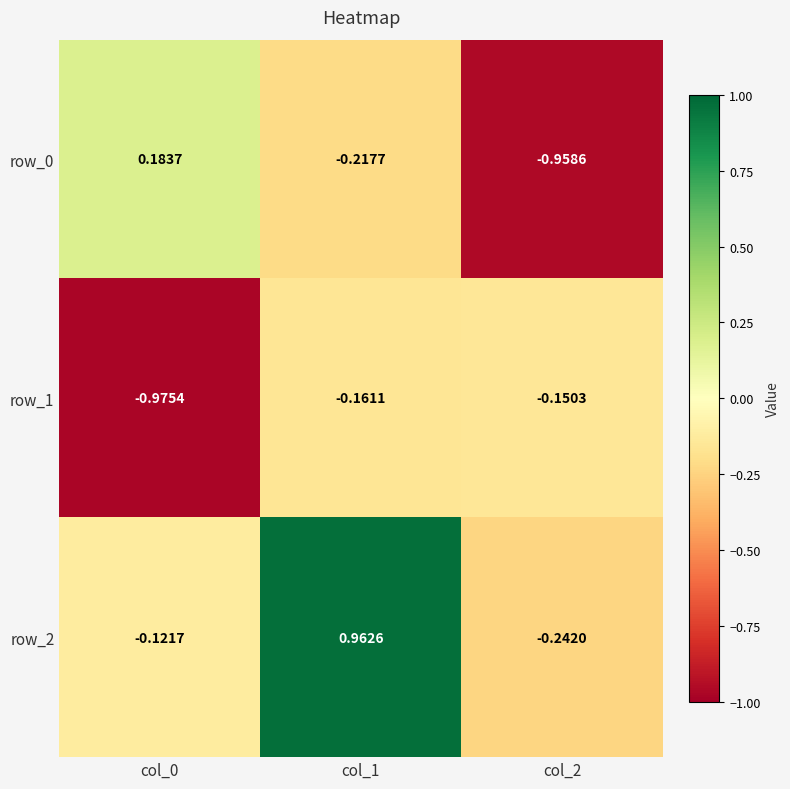

Is the value of row_2 at col_1 greater than the value of row_0 at col_2?

Yes